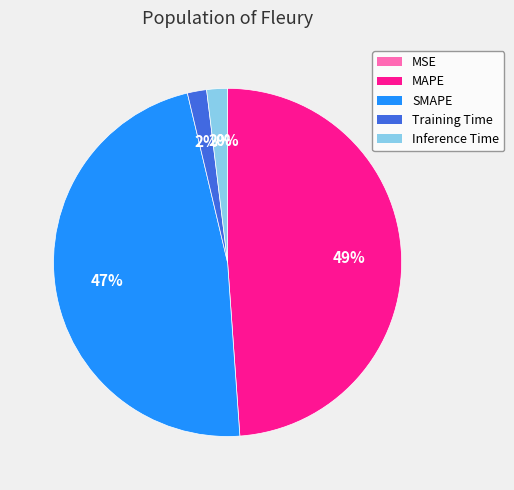

Is the sum of SMAPE and Inference Time greater than half?

No